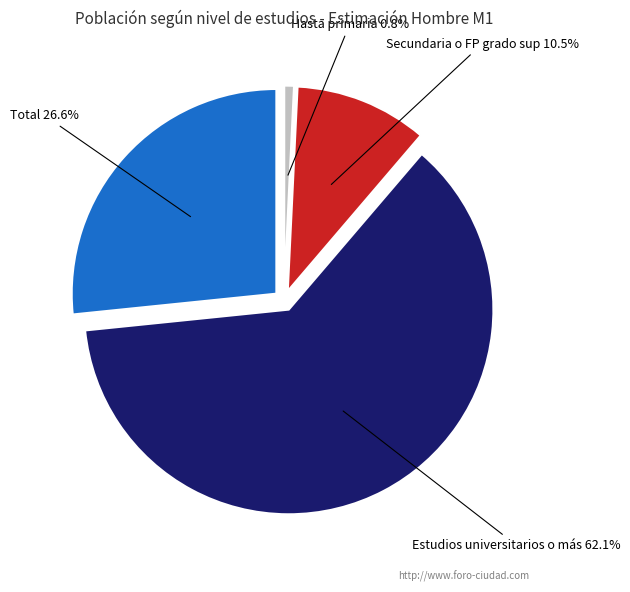

Is there any slice that represents more than half of the pie?

Yes